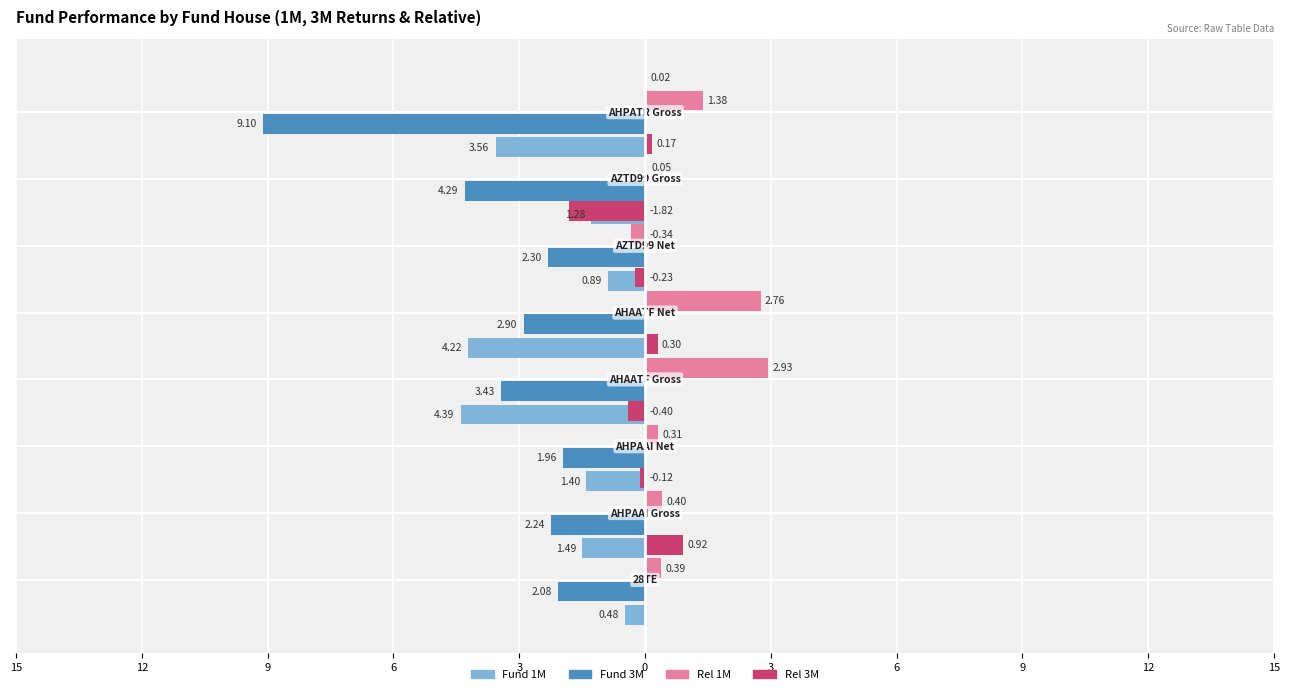

At 0, list the series in order from largest to smallest.

Rel 1M, Fund 1M, Rel 3M, Fund 3M